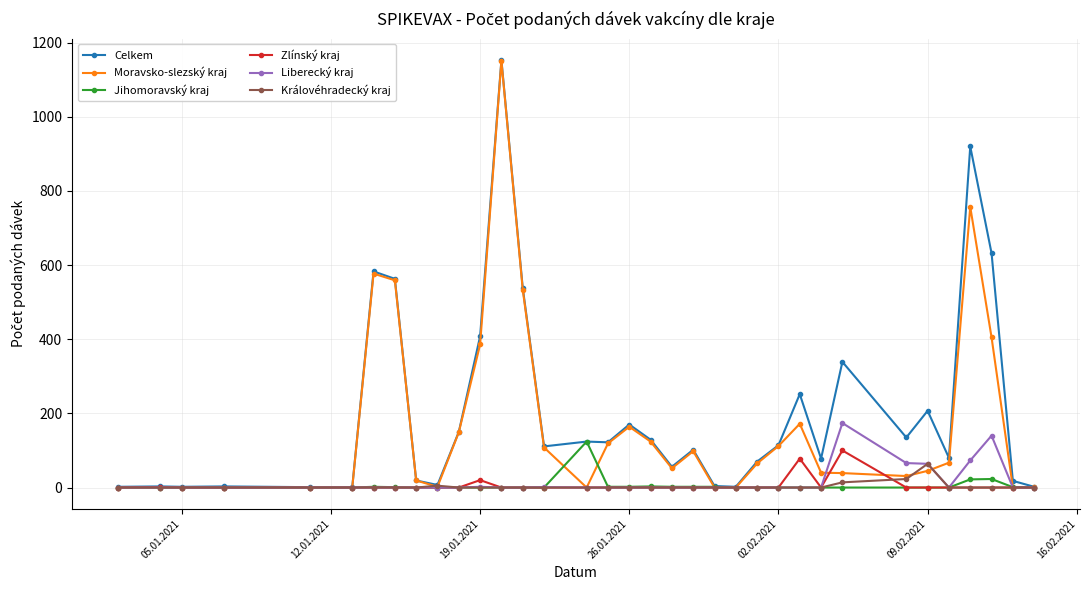

How many data points in Zlínský kraj are above 0?

4